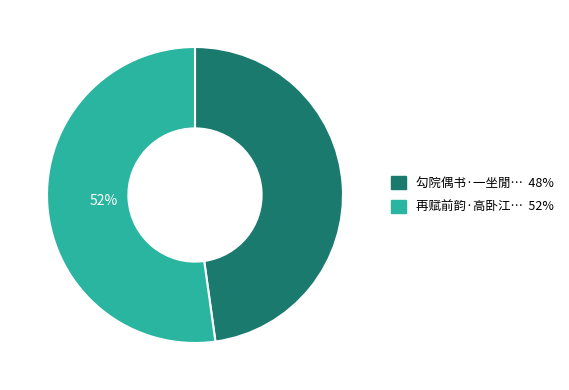

Does any single category account for the majority?

Yes